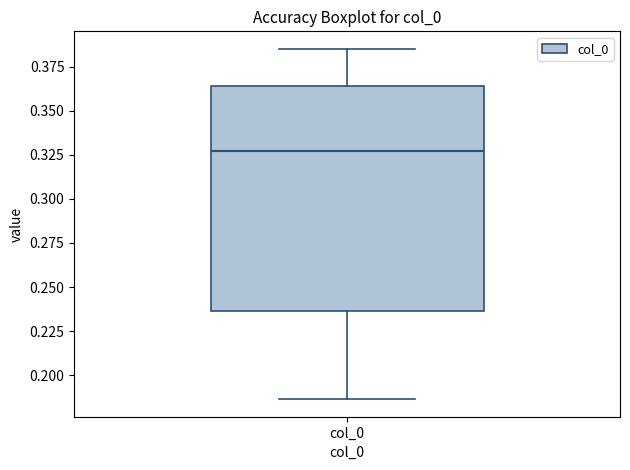

Transcribe this box plot: give where the median line is, the range the box spans, and where the two whiskers end, as read against the y-axis. The values are not printed on the chart, so give them approximately, as read against the axis.

median 0.325, box 0.235 to 0.365, whiskers 0.185 to 0.385